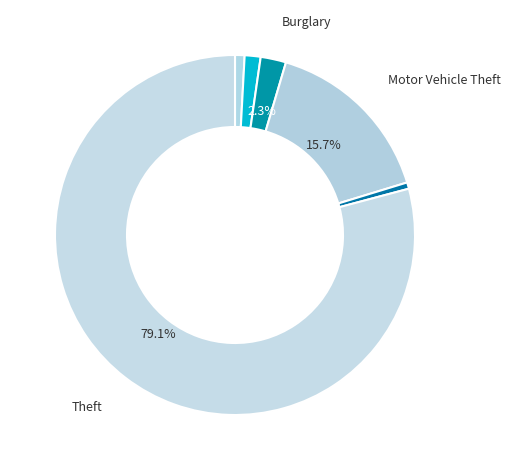

How many segments does this pie chart have?

6